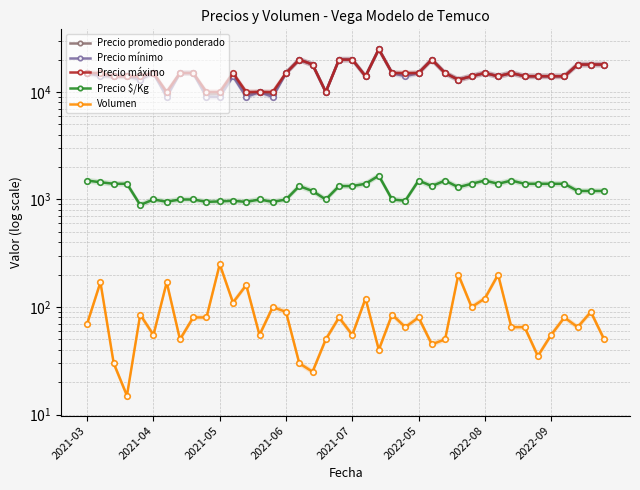

Is the value of Volumen at 23 greater than the value of Precio mínimo at 19?

No